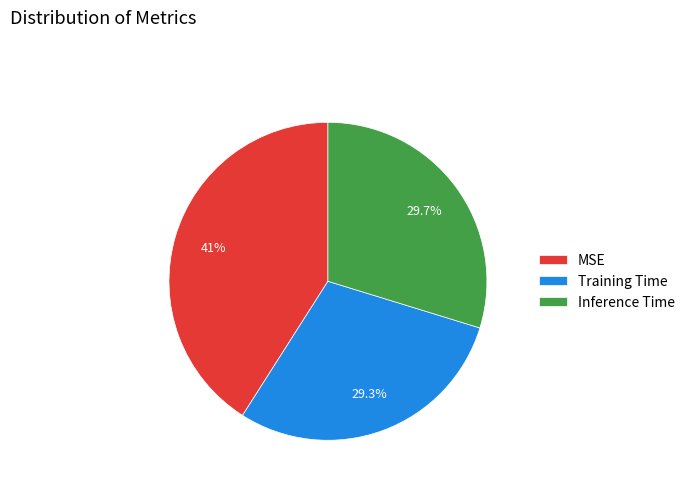

Is MSE the majority of the pie?

No